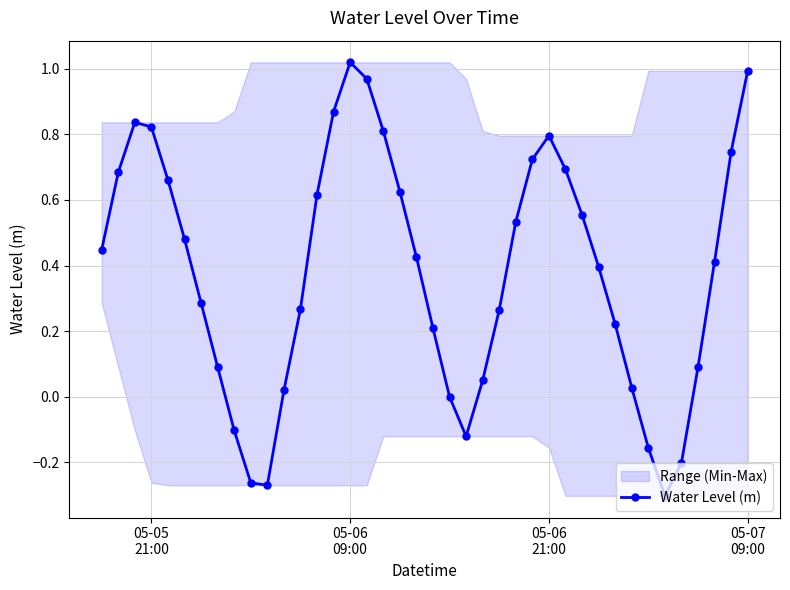

What is the maximum value shown in the chart?

1.0